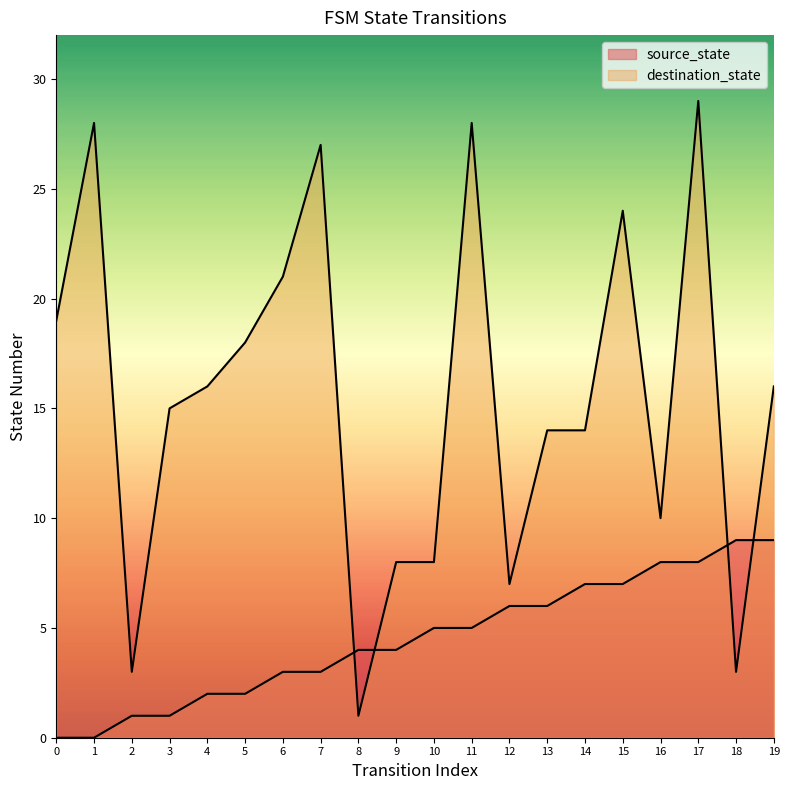

Rank the categories by source_state value from highest to lowest.

18, 19, 16, 17, 14, 15, 12, 13, 10, 11, 8, 9, 6, 7, 4, 5, 2, 3, 0, 1